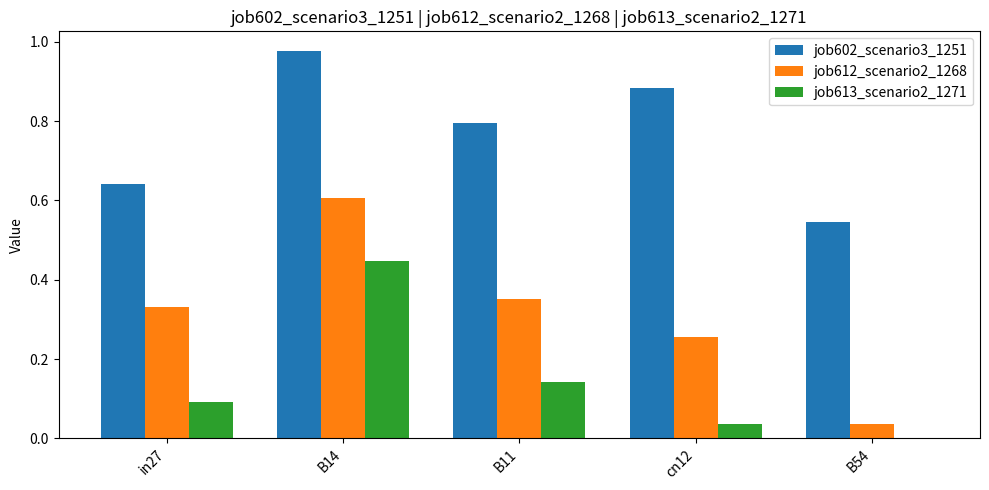

What is the sum of the job602_scenario3_1251 values at cn12 and in27?

1.5